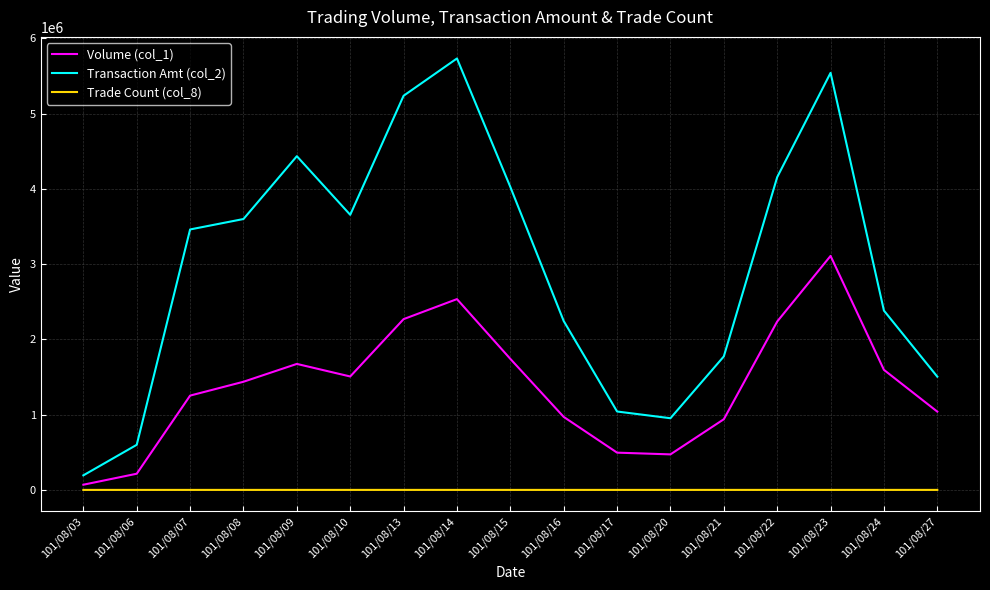

True or false: Transaction Amt (col_2) and Trade Count (col_8) intersect in this chart.

False